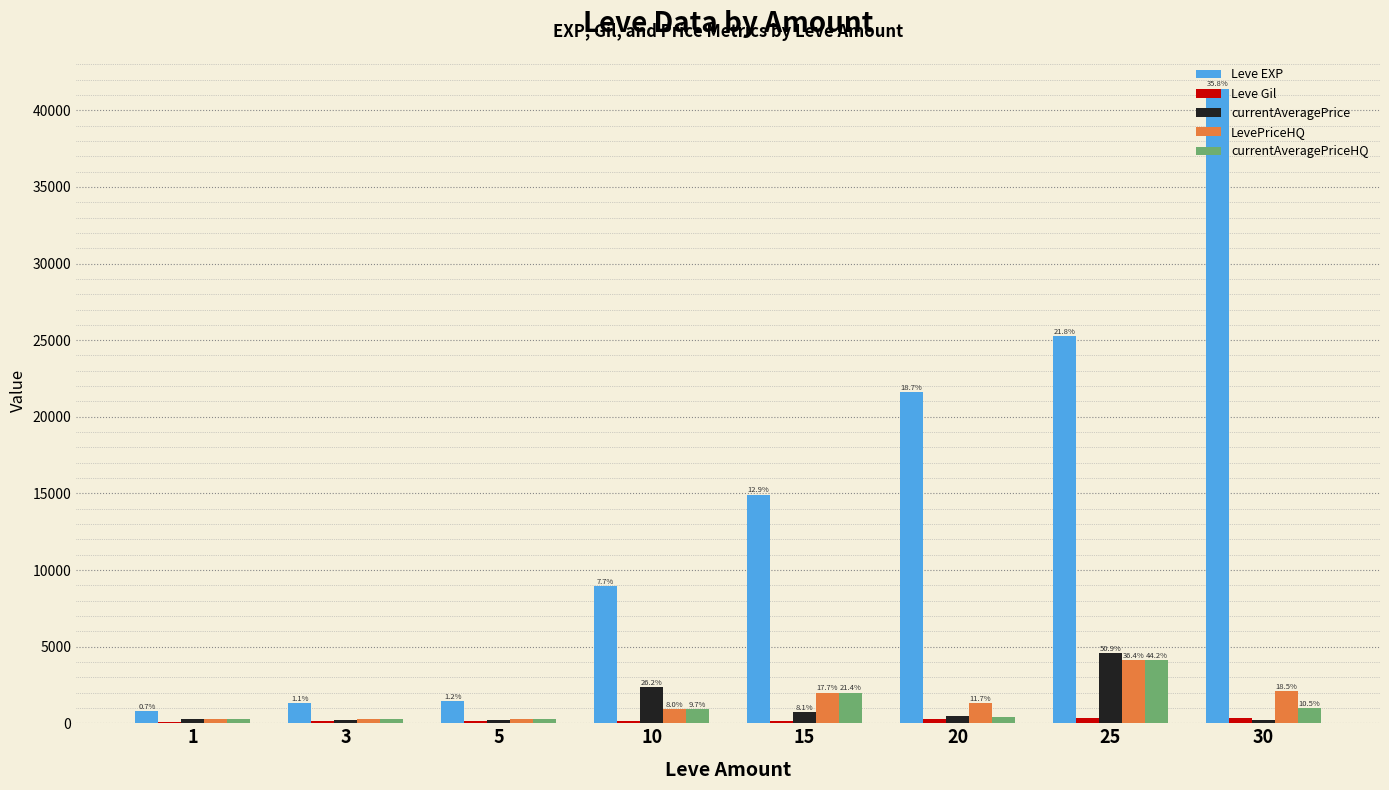

The currentAveragePriceHQ series shows 908.1 at 10. True or false?

True